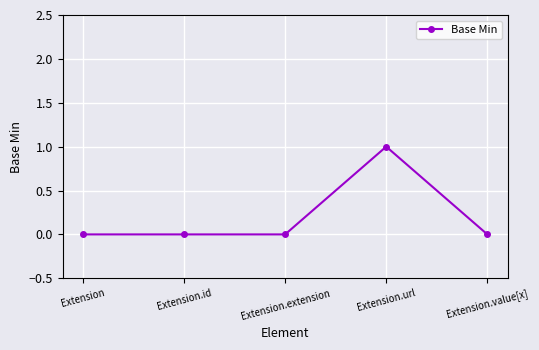

What is the change in value from Extension.extension to Extension.url?

+1